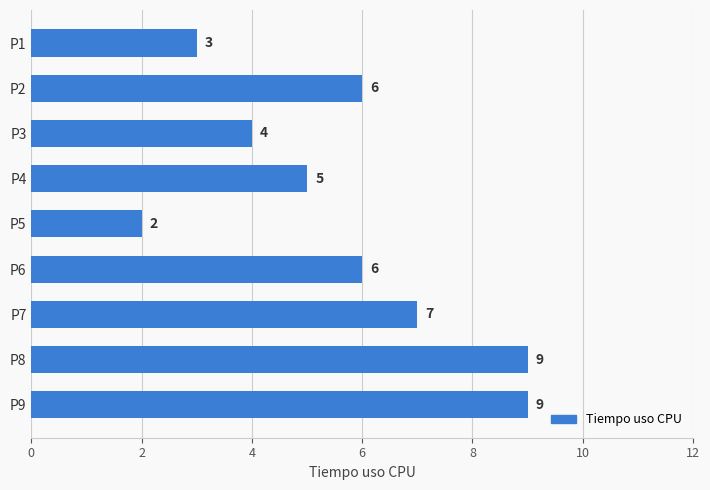

What value does the data have at P9?

9